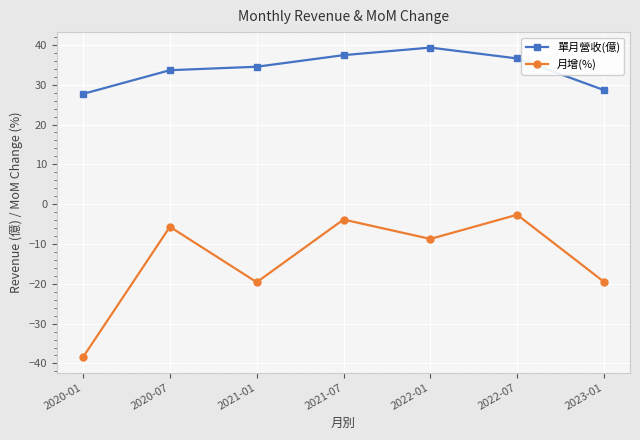

What value does the 月增(%) series have at 2020-01?

-38.4